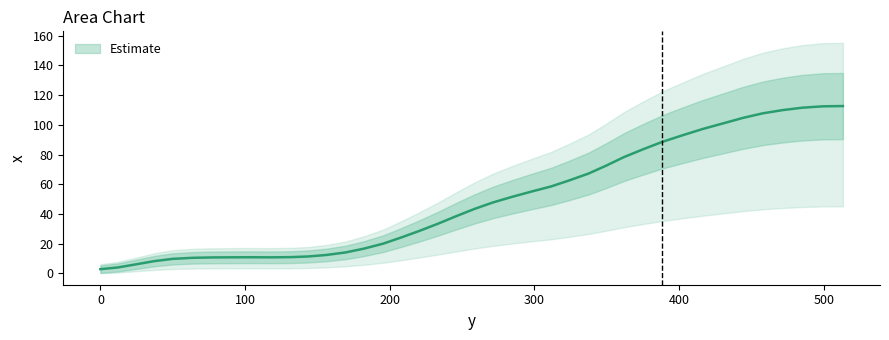

At which label is the value closest to 57?

311.4